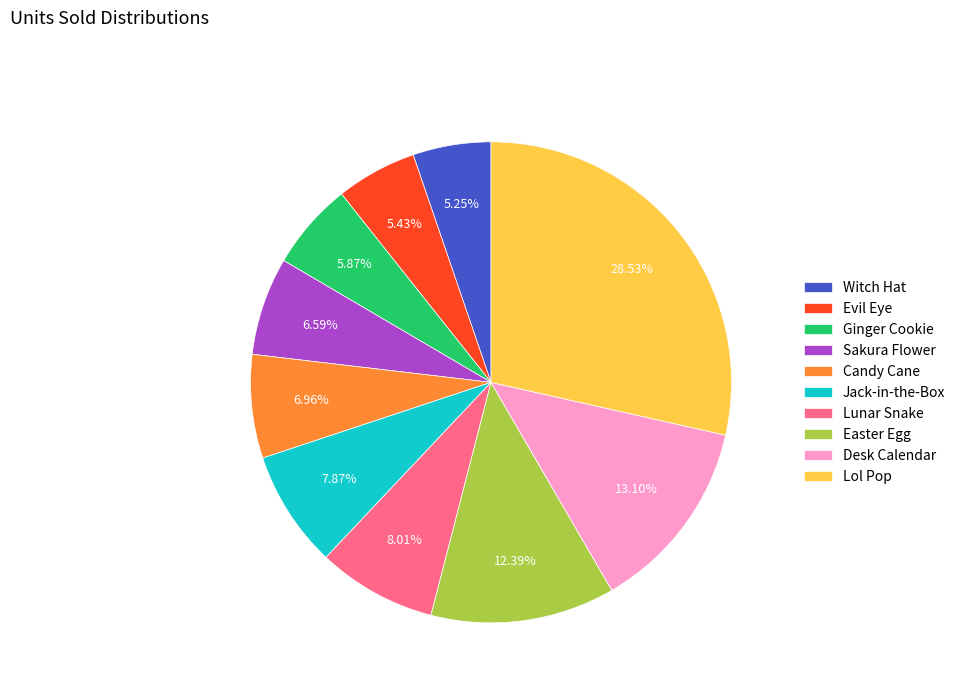

To the nearest percent, what percentage of the pie is Easter Egg?

12%